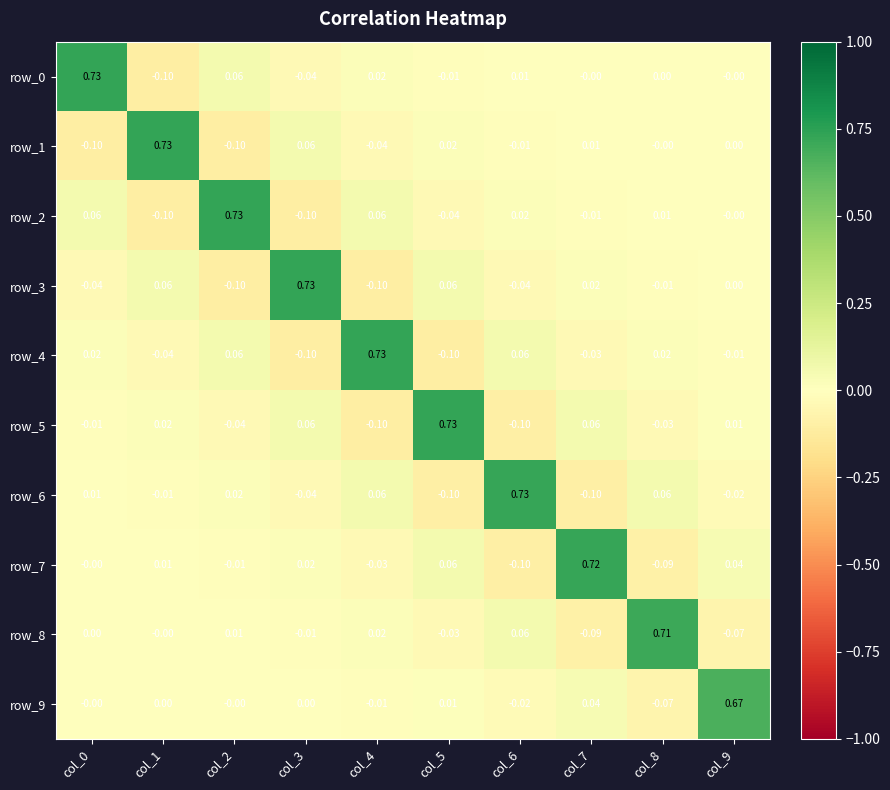

Which category has the lowest value in the row_2 series?

col_1